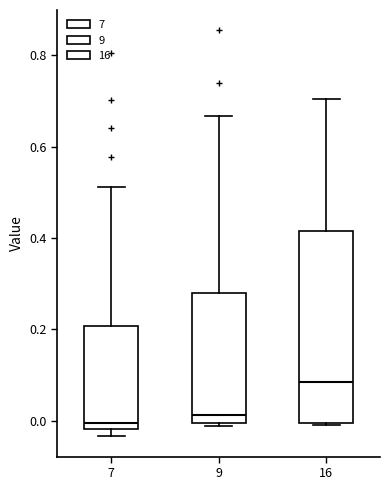

Reading left to right, transcribe this box plot: for each box, give where its median line is, the range the box spans, and where its two whiskers end, as read against the y-axis. The values are not printed on the chart, so give them approximately, as read against the axis.

7: median 0.00, box -0.02 to 0.20, whiskers -0.04 to 0.52
9: median 0.02, box 0.00 to 0.28, whiskers -0.02 to 0.66
16: median 0.08, box 0.00 to 0.42, whiskers 0.00 to 0.70